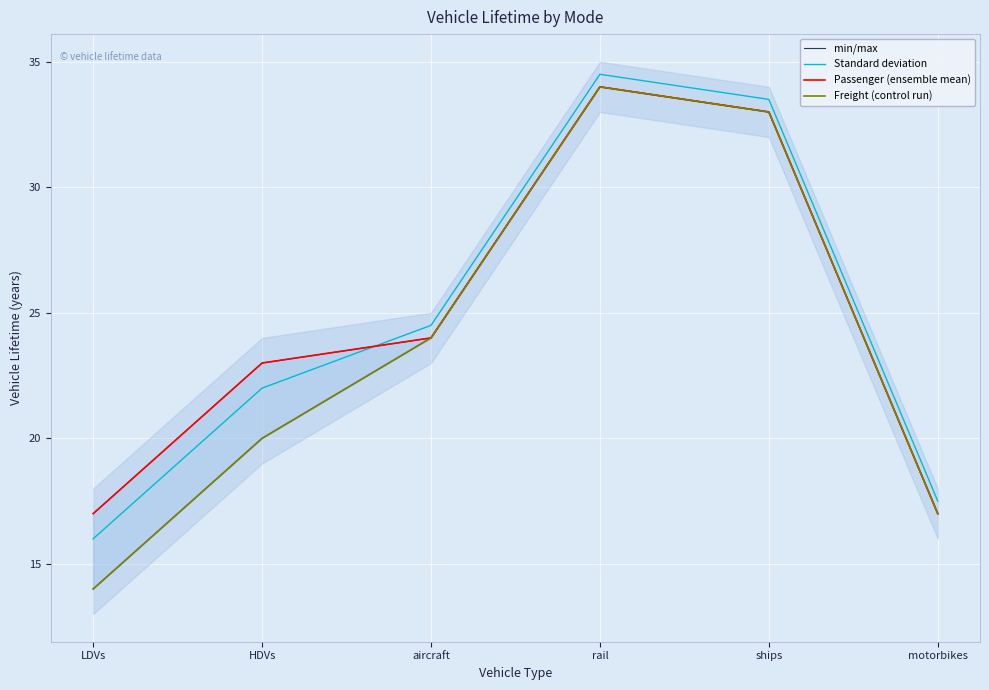

True or false: min/max and Freight (control run) cross at least once.

False